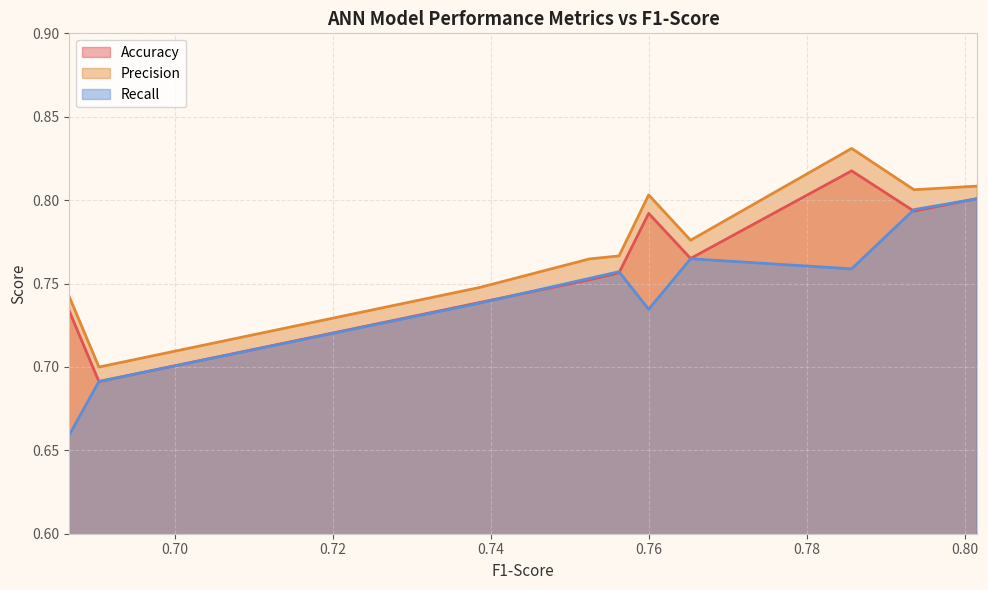

What is the difference between the second highest and minimum values in the Precision series?

0.1